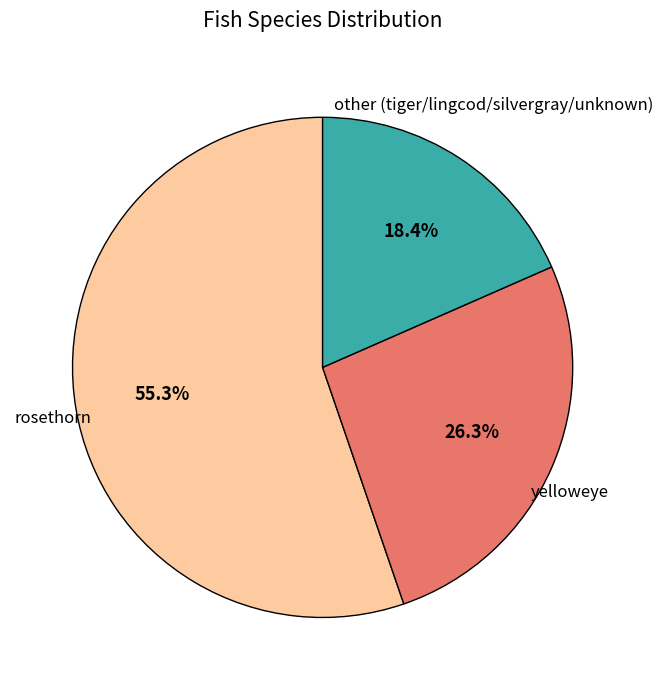

Does any single category account for the majority?

Yes